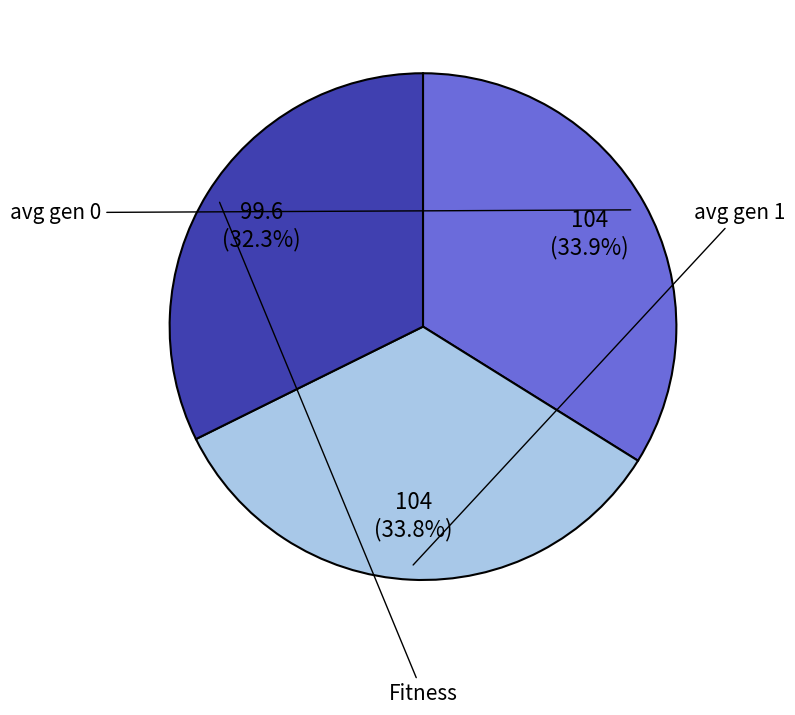

Count the number of slices in the pie.

3